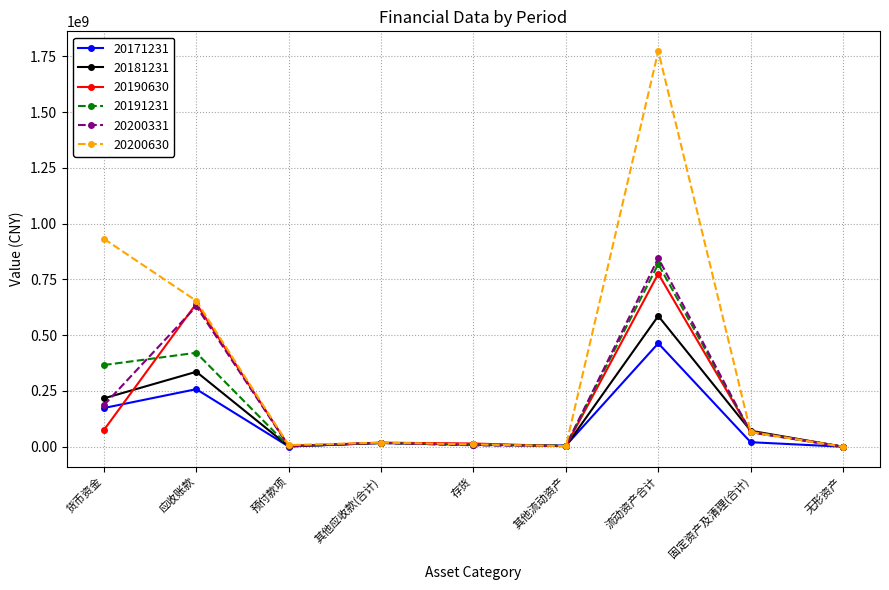

How many lines are shown in the chart?

6